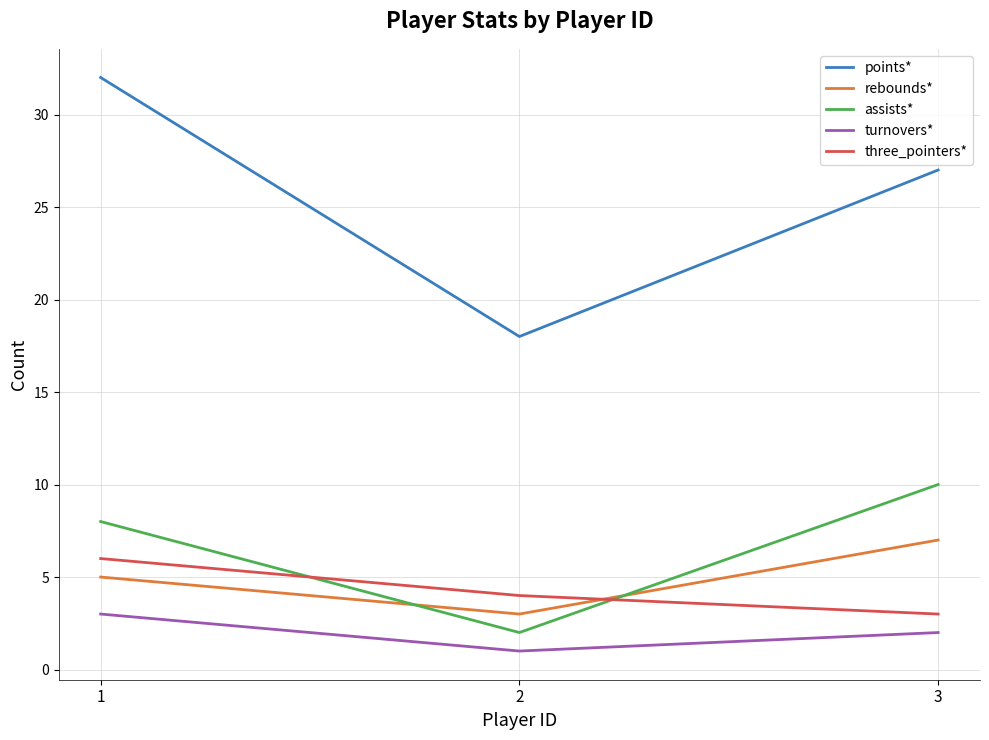

Which series has the largest total across all categories?

points*